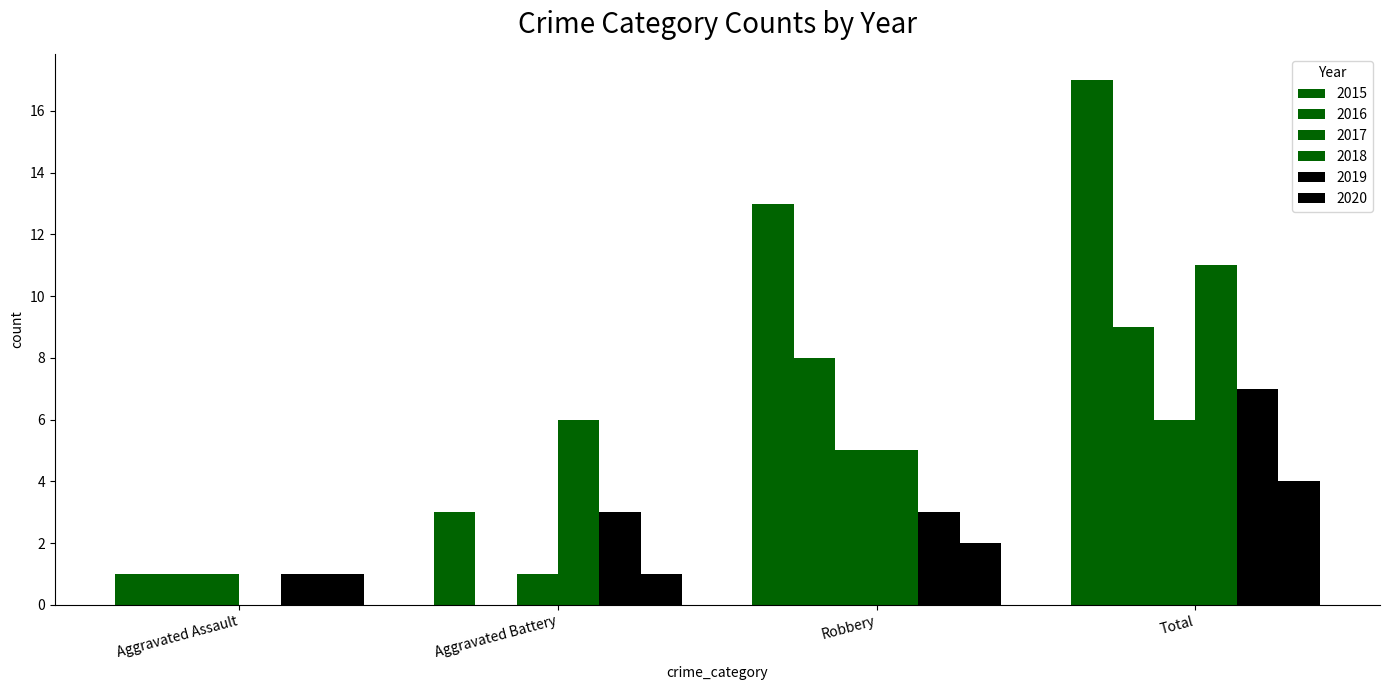

How many categories are shown in the chart?

4